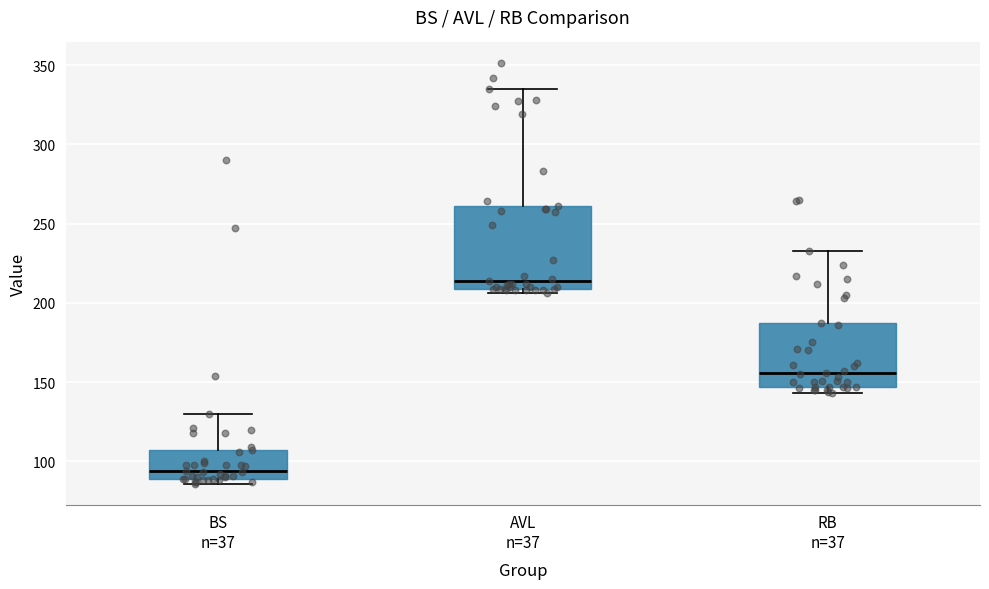

Where is the lower edge of the box for RB n=37 on the y-axis? The values are not printed on the chart, so give them approximately, as read against the axis.

145